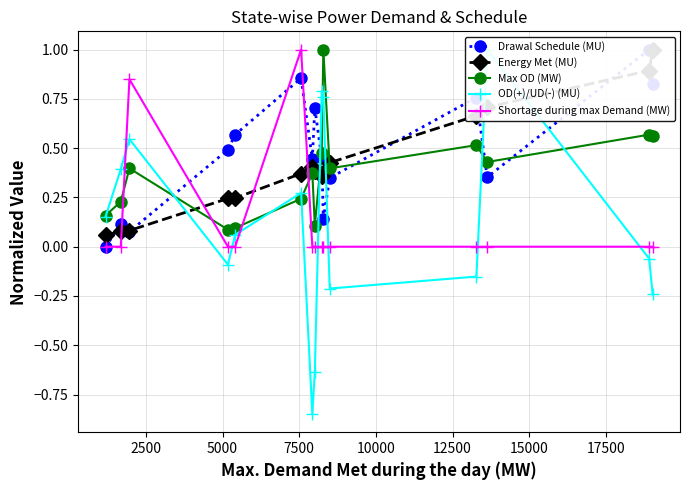

What is the difference between the maximum and minimum values in the OD(+)/UD(-) (MU) series?

1.8